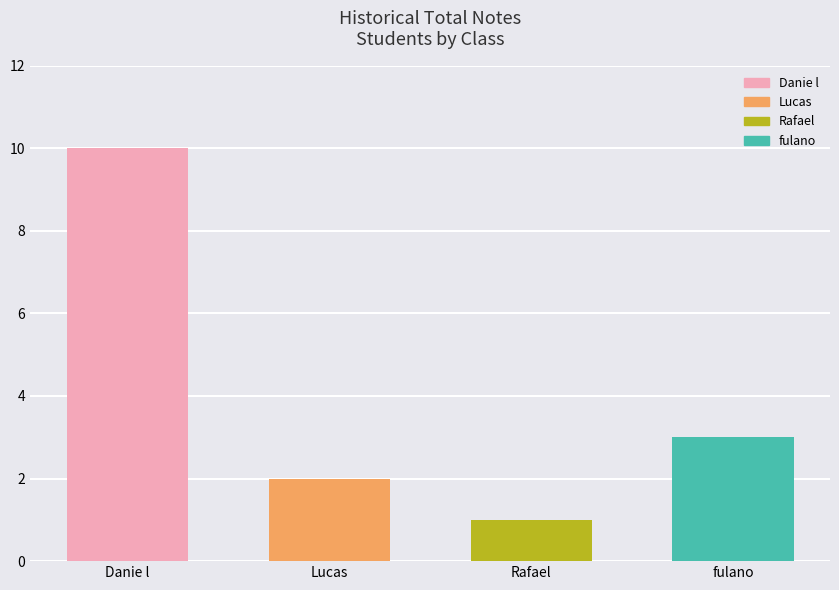

Is it true that the value at fulano is 1?

False